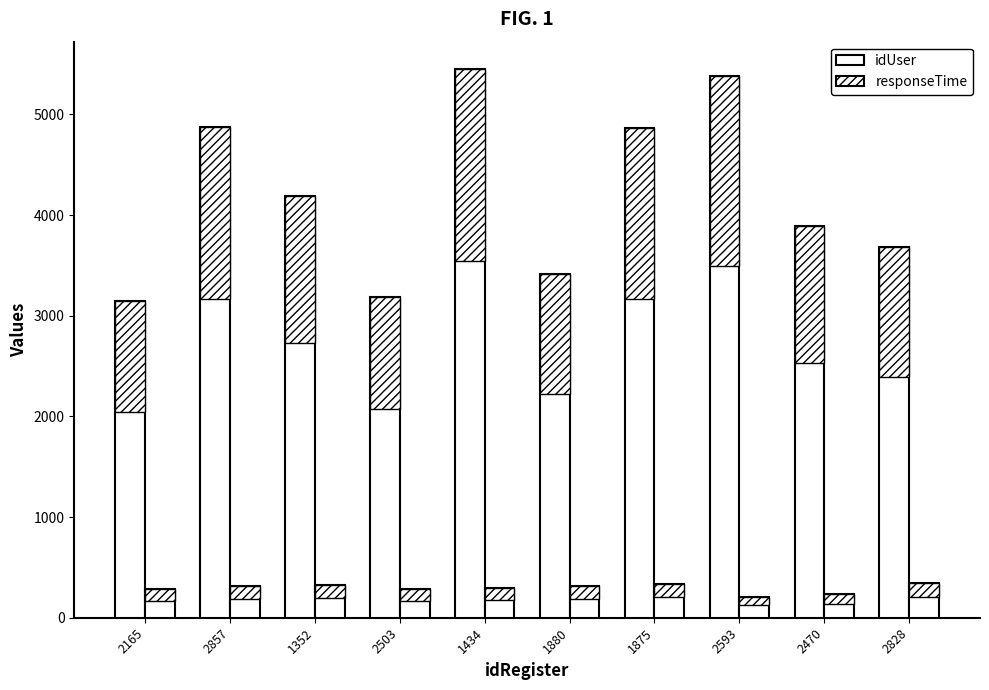

Reading left to right, extract all data points from this chart.

idUser: 3150.0	4870.0	4192.0	3188.0	5450.0	3412.0	4864.0	5378.0	3892.0	3686.0
responseTime: 282.0	318.0	321.0	285.0	299.0	315.0	339.0	203.0	232.0	346.0
idUser (upper): 1102.5	1704.5	1467.2	1115.8	1907.5	1194.2	1702.4	1882.3	1362.2	1290.1
responseTime (upper): 112.8	127.2	128.4	114.0	119.6	126.0	135.6	81.2	92.8	138.4